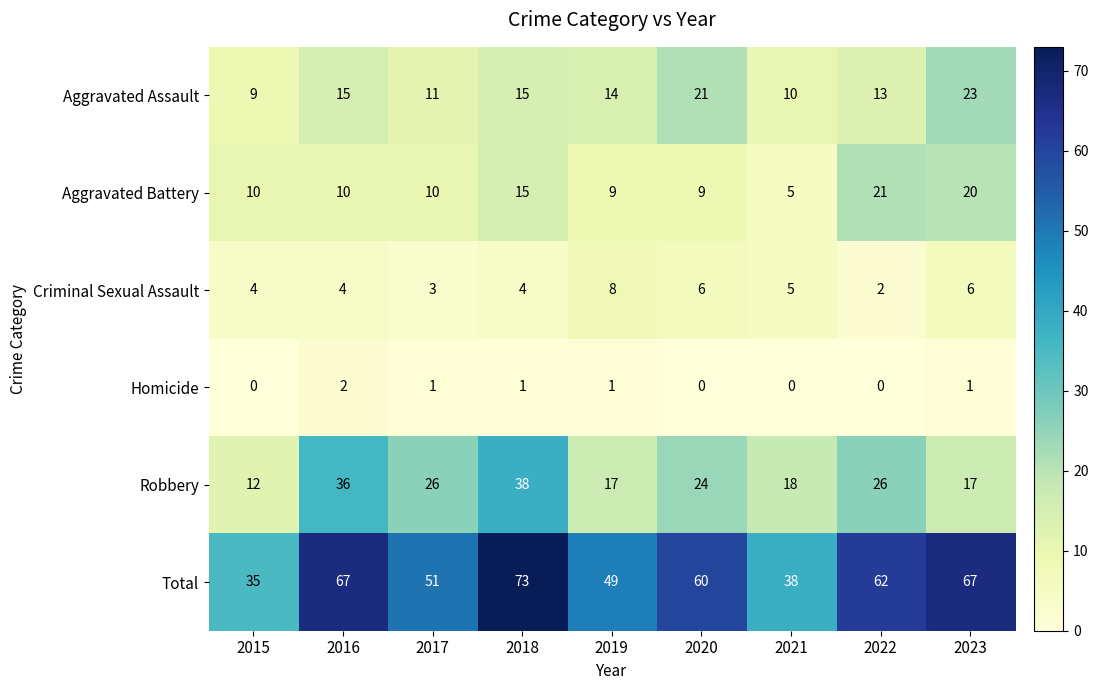

At 2022, list the series in order from largest to smallest.

Total, Robbery, Aggravated Battery, Aggravated Assault, Criminal Sexual Assault, Homicide